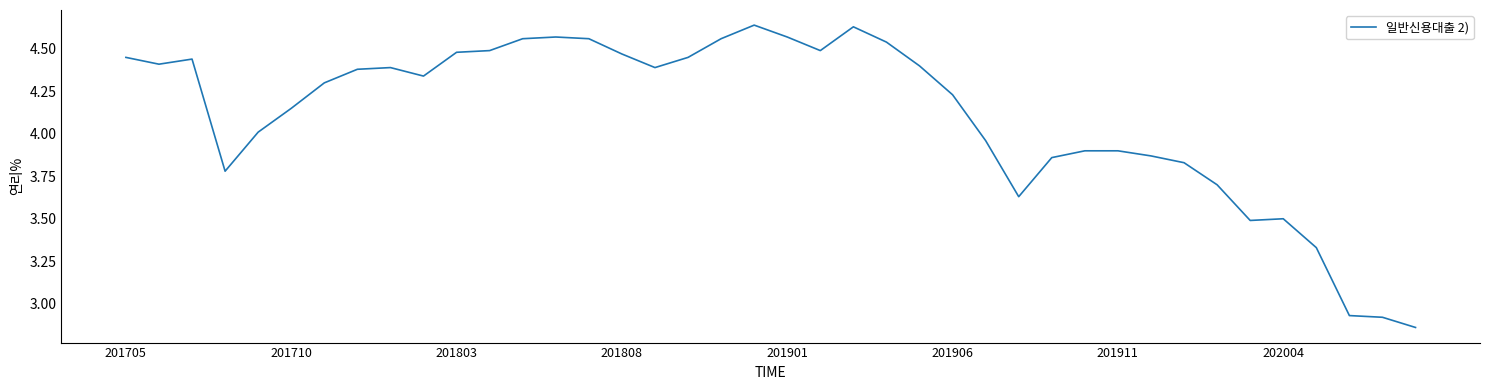

How many lines are shown in the chart?

1